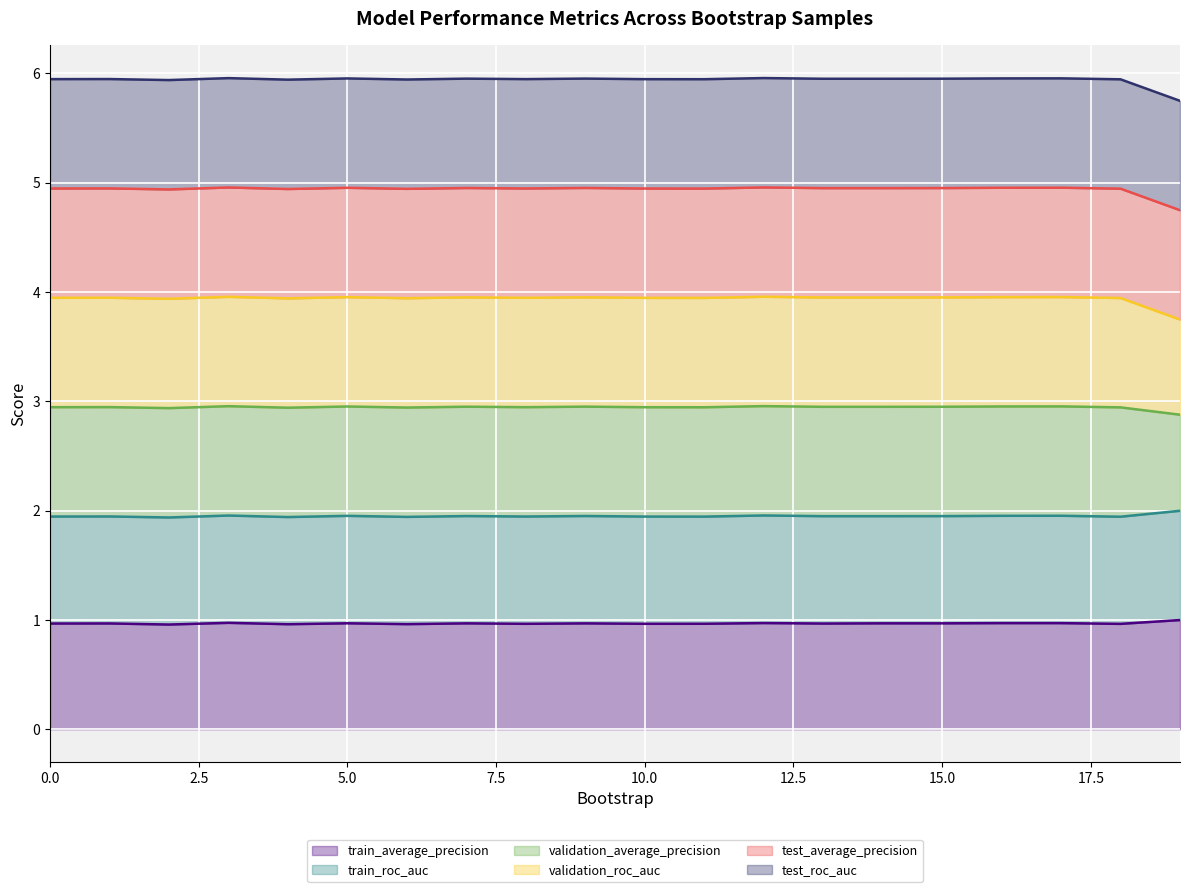

At which category does validation_average_precision reach its first local peak?

1